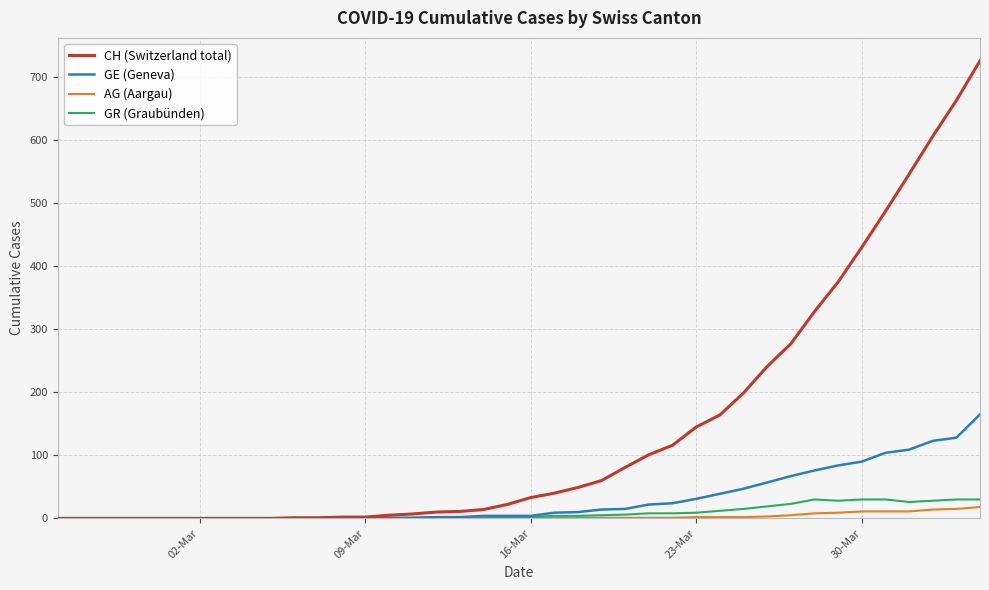

Which series has the largest total across all categories?

CH (Switzerland total)